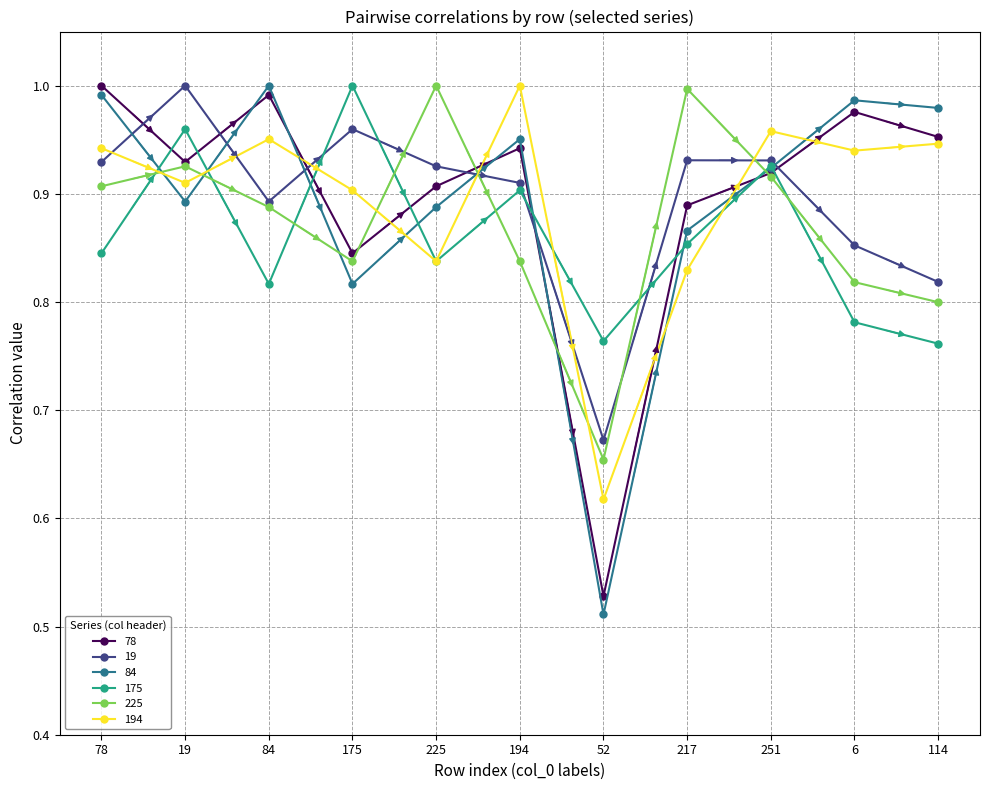

Which series has the widest spread of values?

84